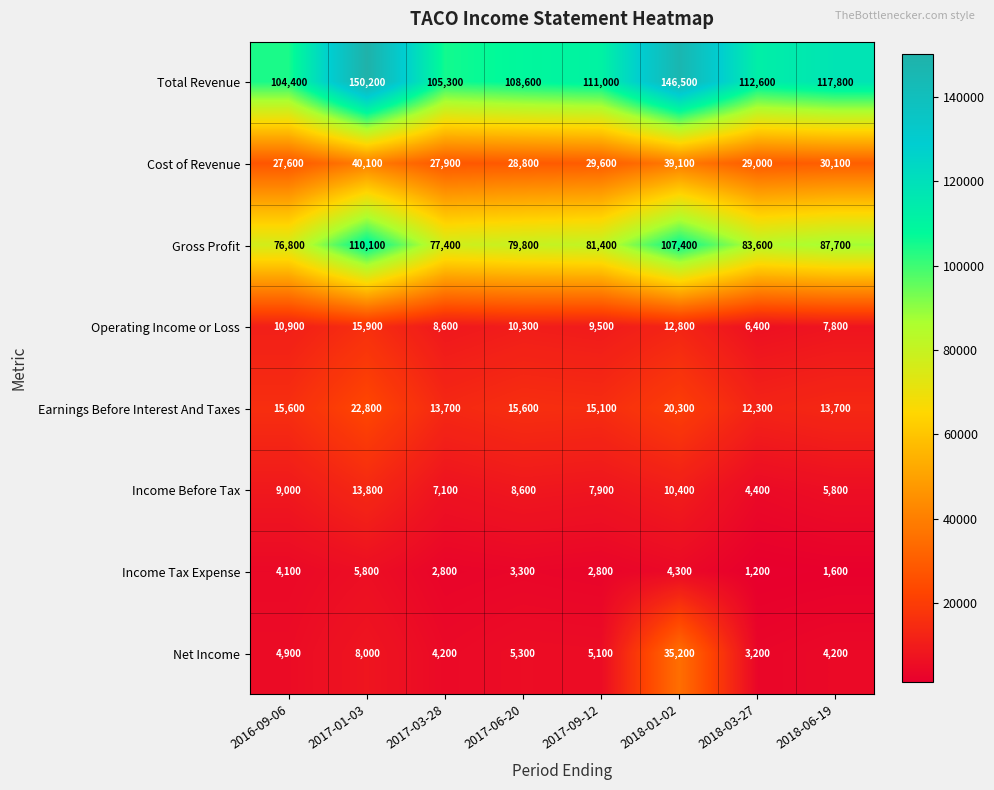

List the series in order of their peak value, highest first.

Total Revenue, Gross Profit, Cost of Revenue, Net Income, Earnings Before Interest And Taxes, Operating Income or Loss, Income Before Tax, Income Tax Expense